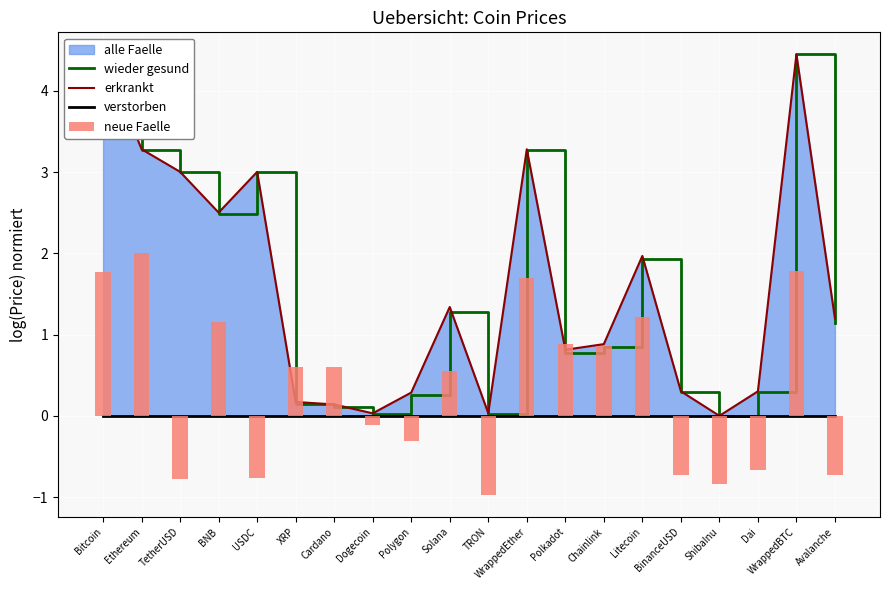

Is it true that wieder gesund equals 0.1 at XRP?

True